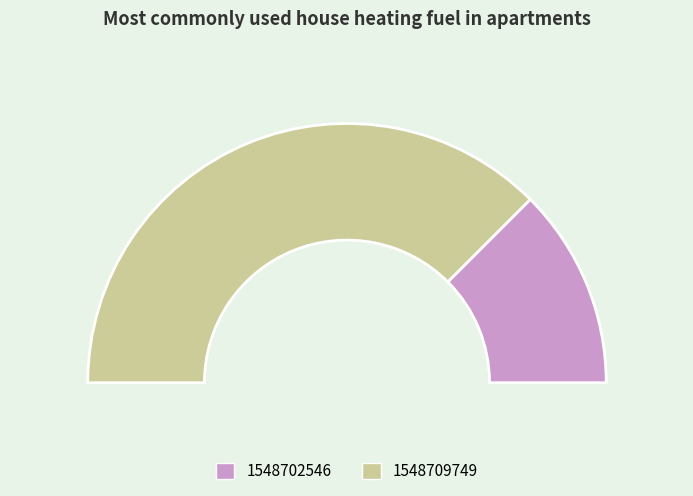

To the nearest percent, what is the difference between the 1548709749 and 1548702546 slice percentages?

50%